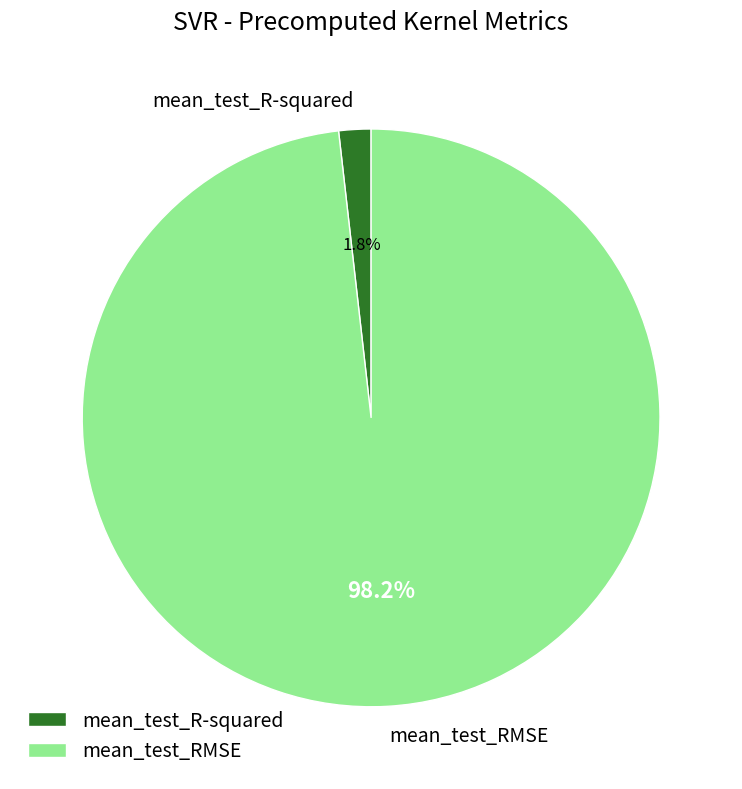

Rank the categories by value from lowest to highest.

mean_test_R-squared, mean_test_RMSE